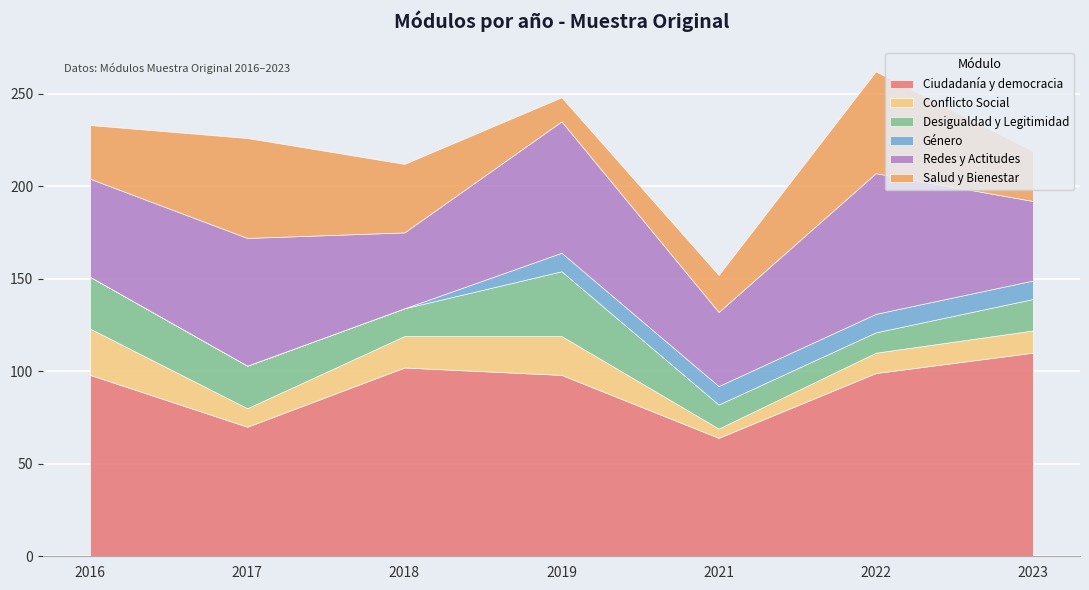

Does the chart display data point markers on the line(s)?

No